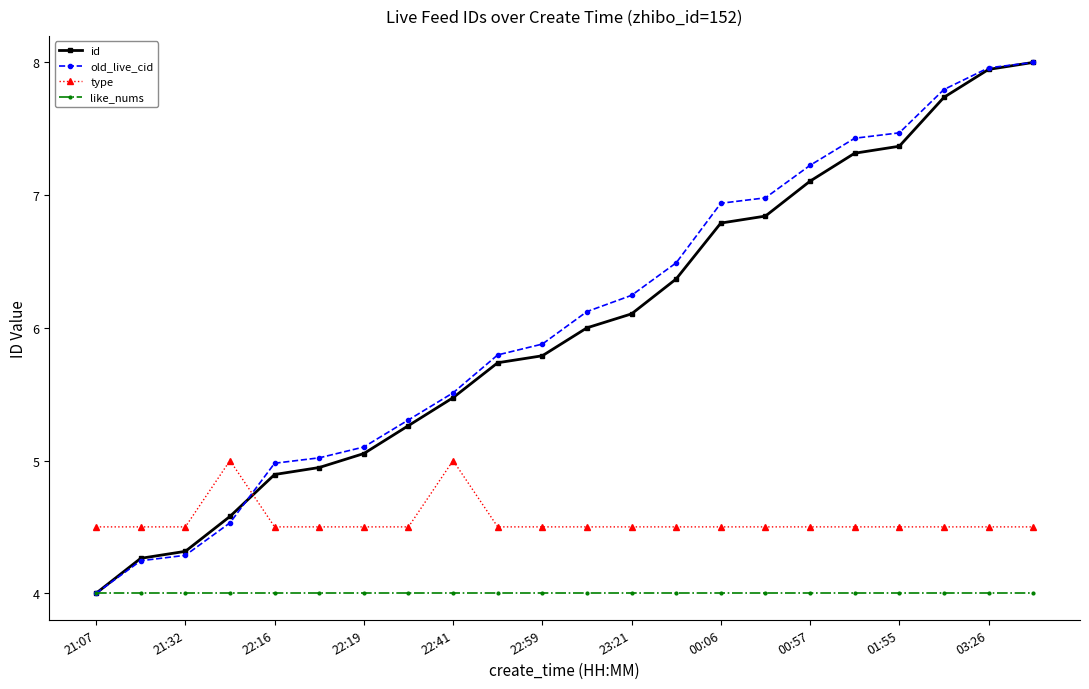

What is the value of the like_nums point at the 22nd from the left?

4.0